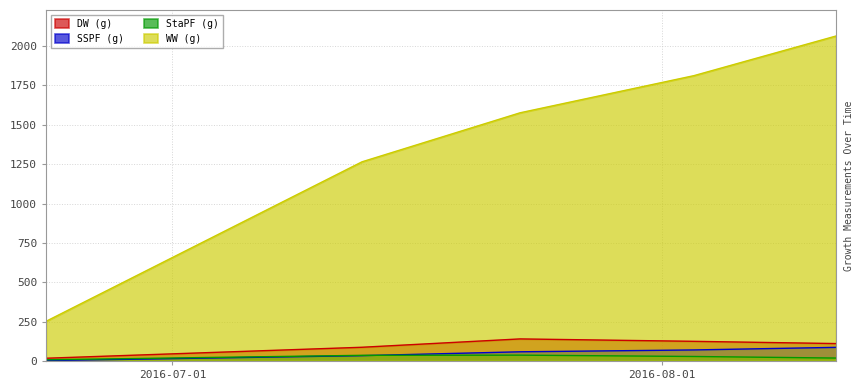

Which category has the highest value across all series?

2016-08-12